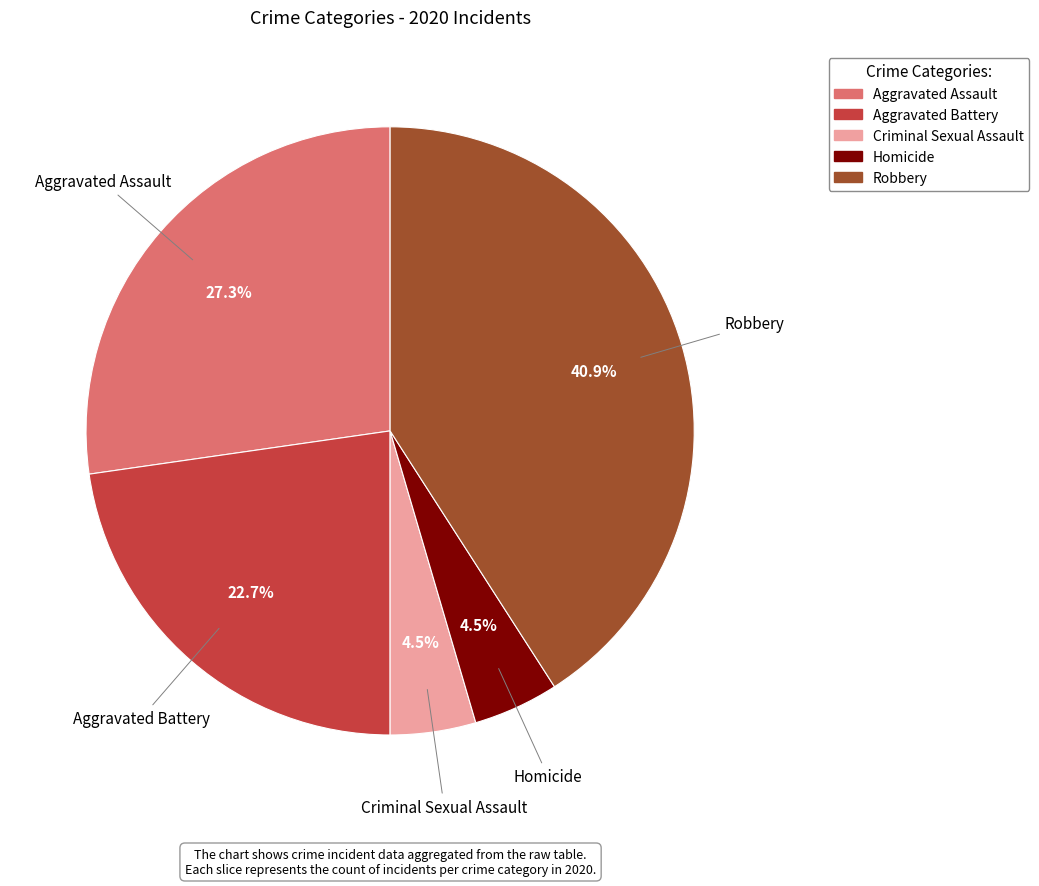

Is there a majority slice in this chart?

No